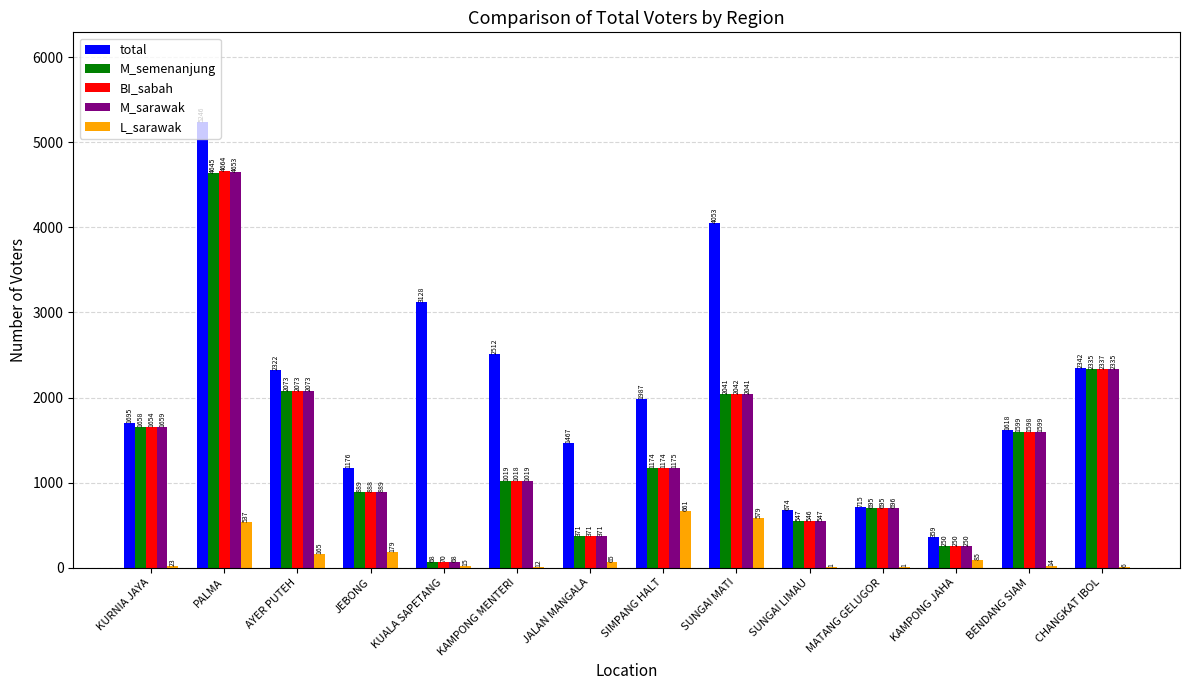

Are the bars horizontal?

No